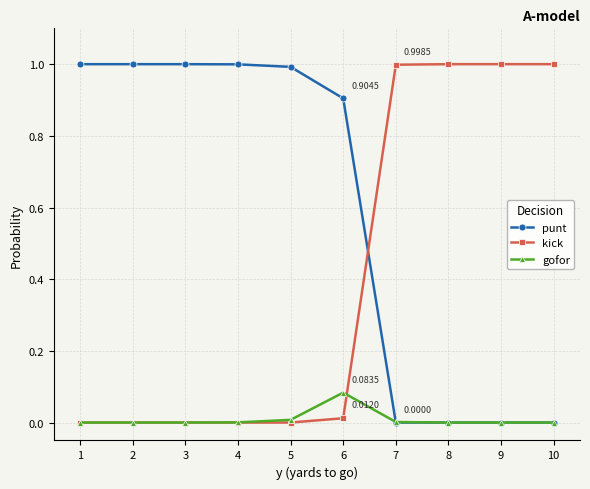

After their last crossing, which series has the higher values: kick or punt?

kick